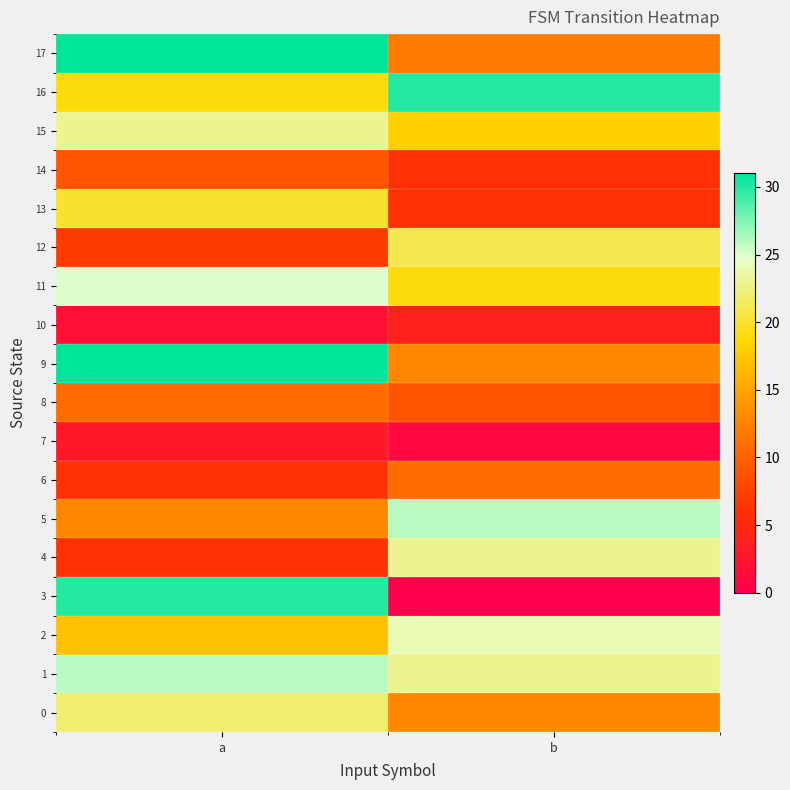

At a, list the series in order from largest to smallest.

9, 17, 3, 1, 11, 15, 0, 13, 16, 2, 5, 8, 14, 12, 4, 6, 7, 10